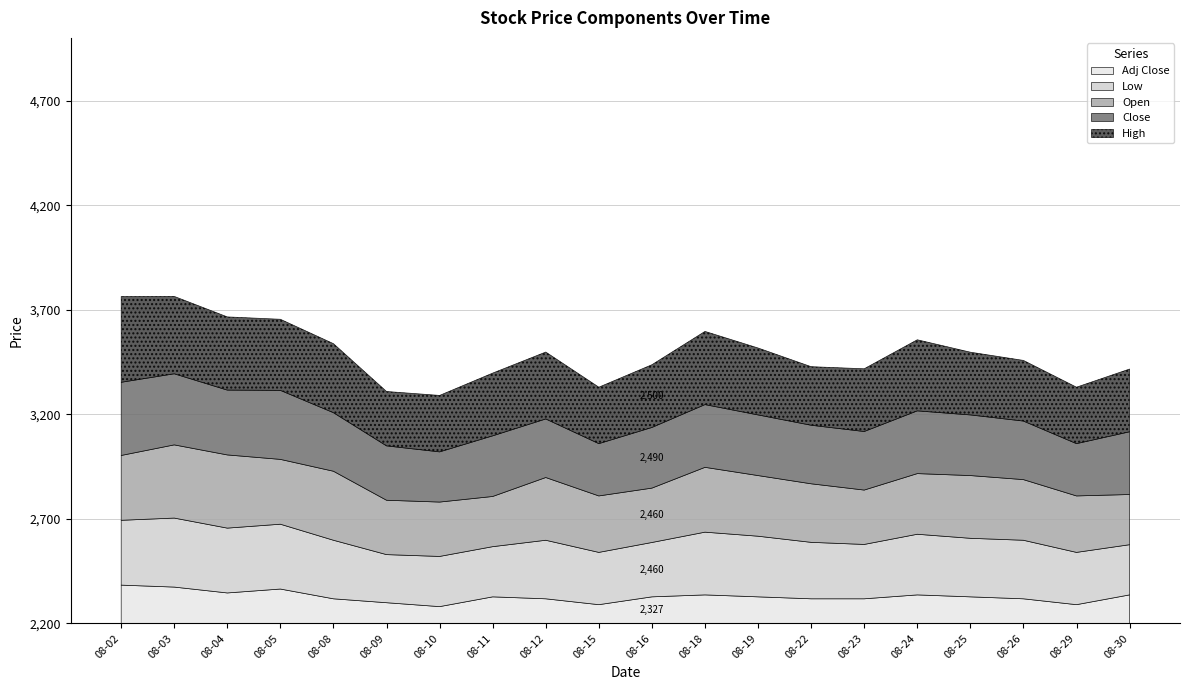

True or false: Open has a value of 950.3 at 2022-08-02.

False